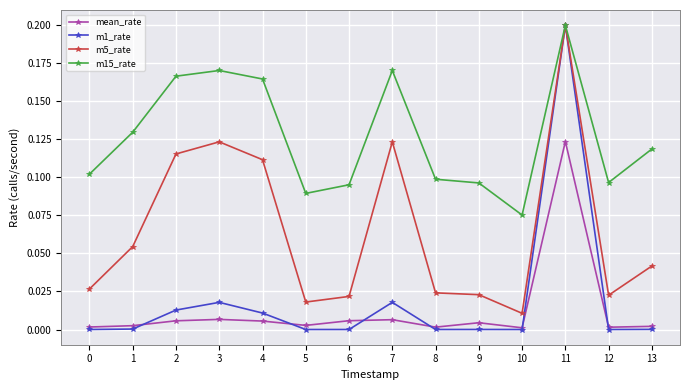

True or false: m5_rate has more than 2 interior local peaks.

True